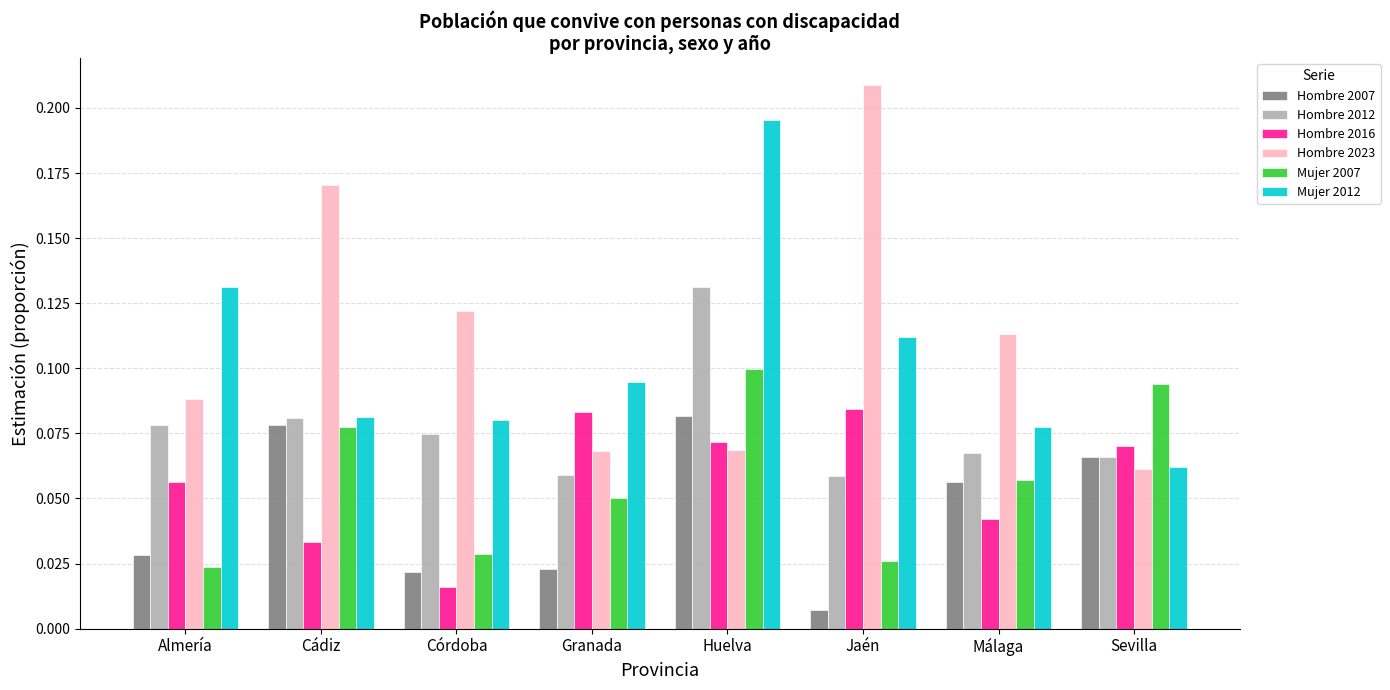

Which series has the widest spread of values?

Hombre 2023